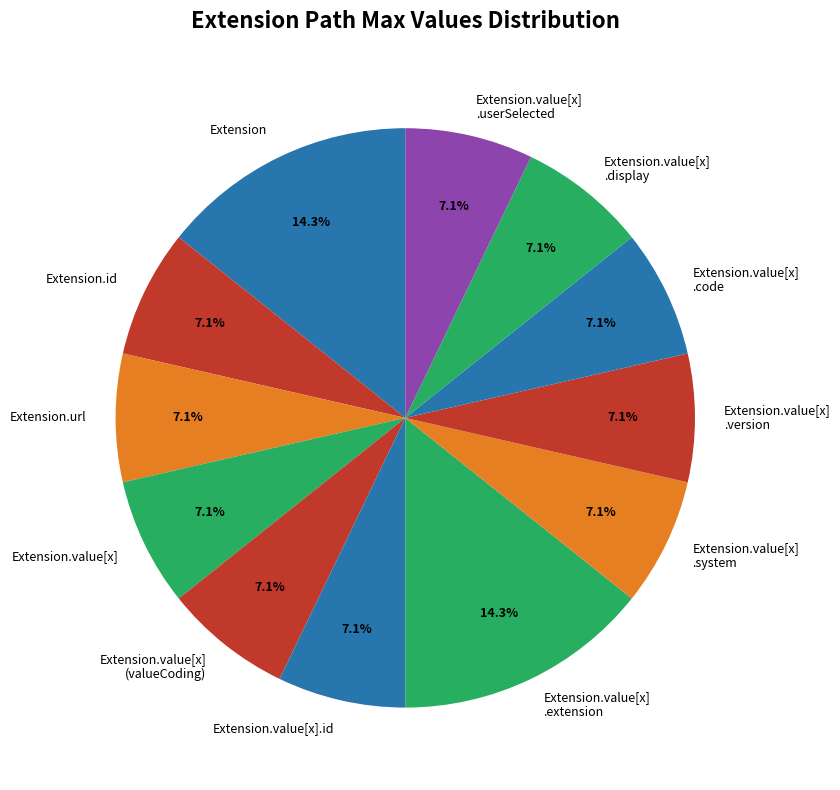

Is there a majority slice in this chart?

No